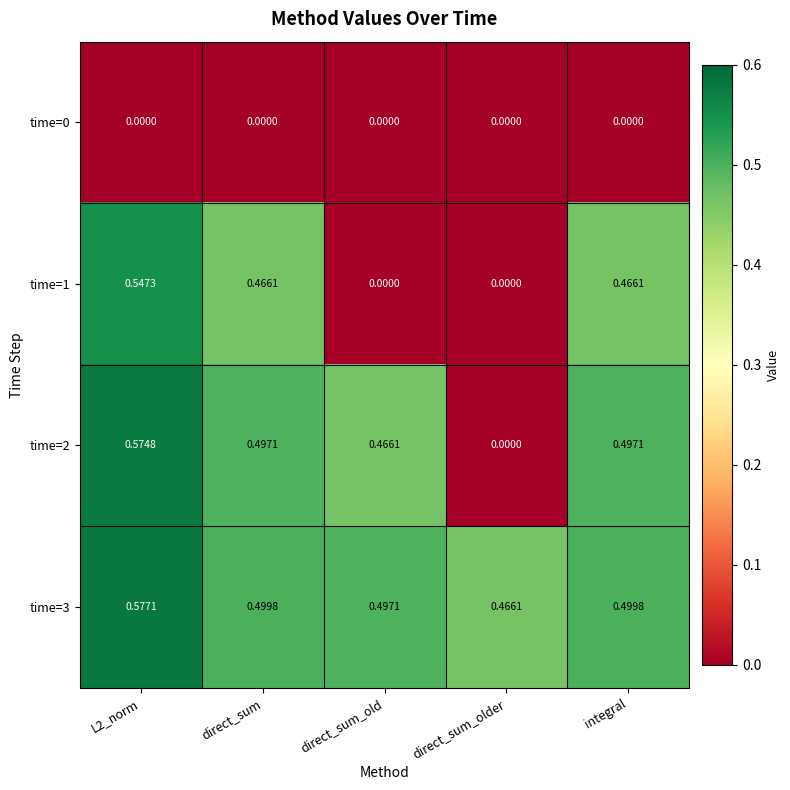

Where is time=3 nearest to the value 0?

direct_sum_older